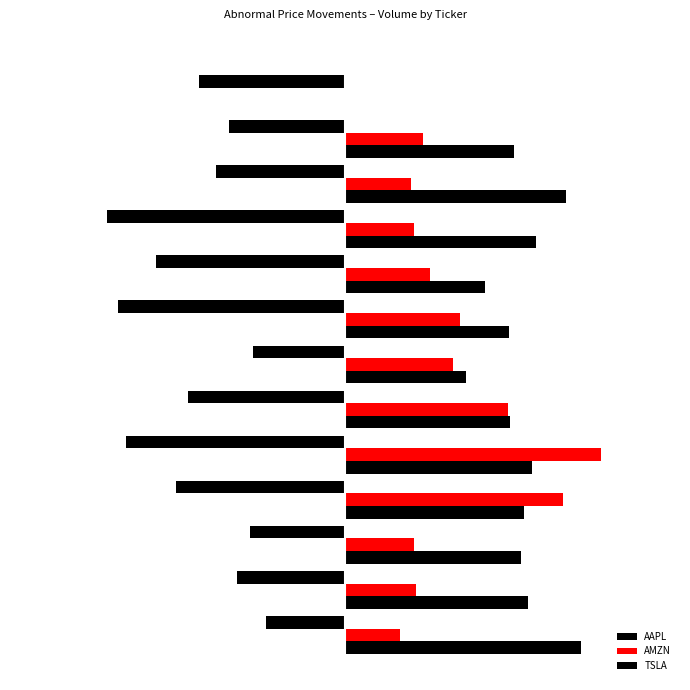

What is the value of the TSLA bar at the 7th from the left?

58.0